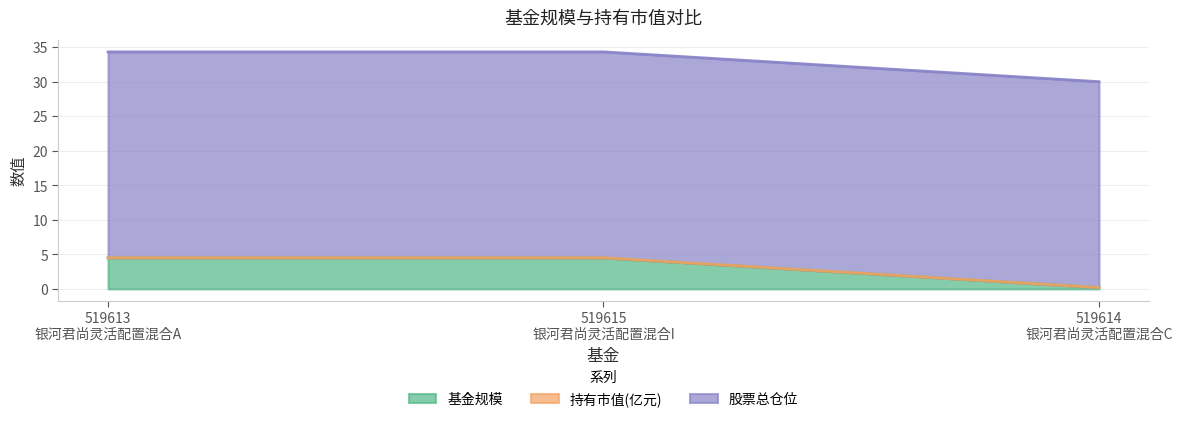

Which has a higher value, 519614
银河君尚灵活配置混合C or 519613
银河君尚灵活配置混合A?

519613
银河君尚灵活配置混合A